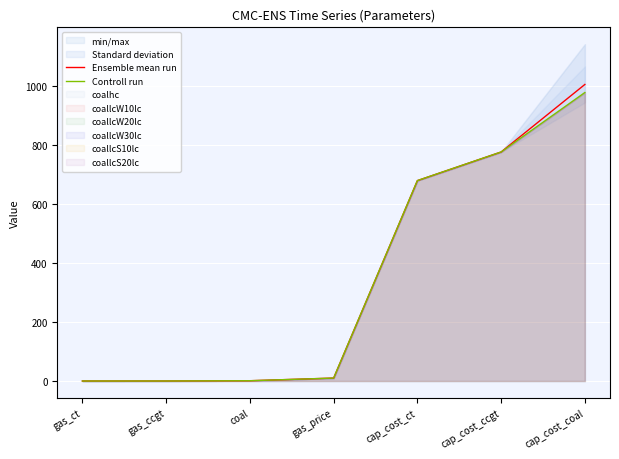

Is it true that Controll run equals 678.3 at cap_cost_ct?

True